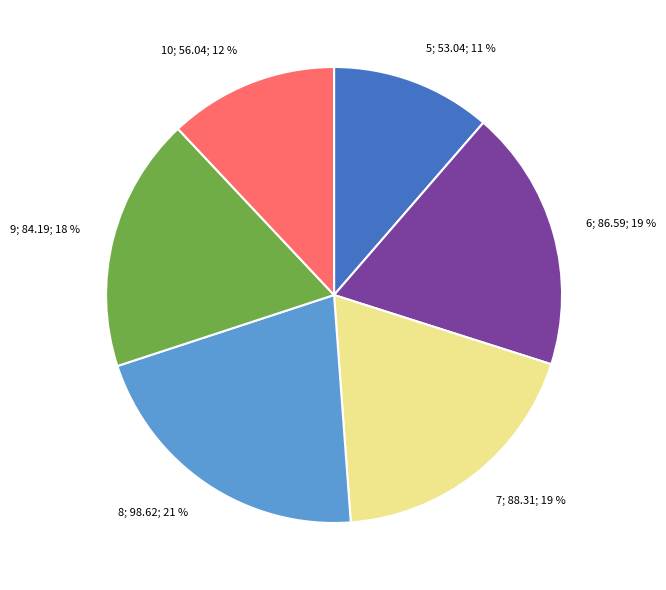

How many slices are in this pie chart?

6